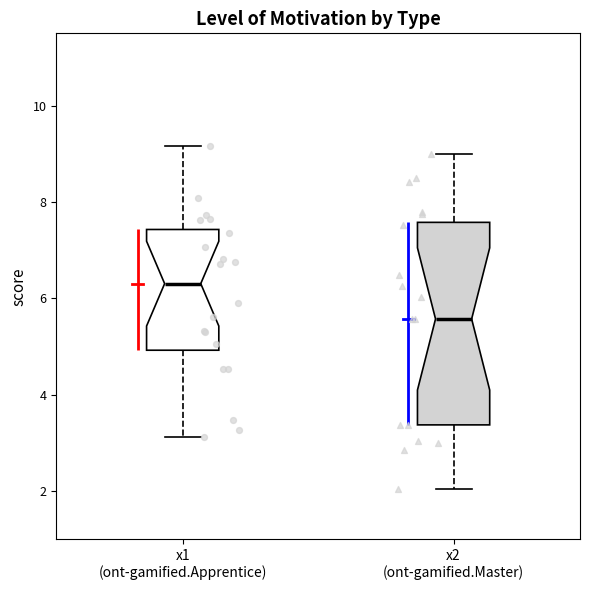

Where is the upper edge of the box for x2 (ont-gamified.Master) on the y-axis? The values are not printed on the chart, so give them approximately, as read against the axis.

7.6